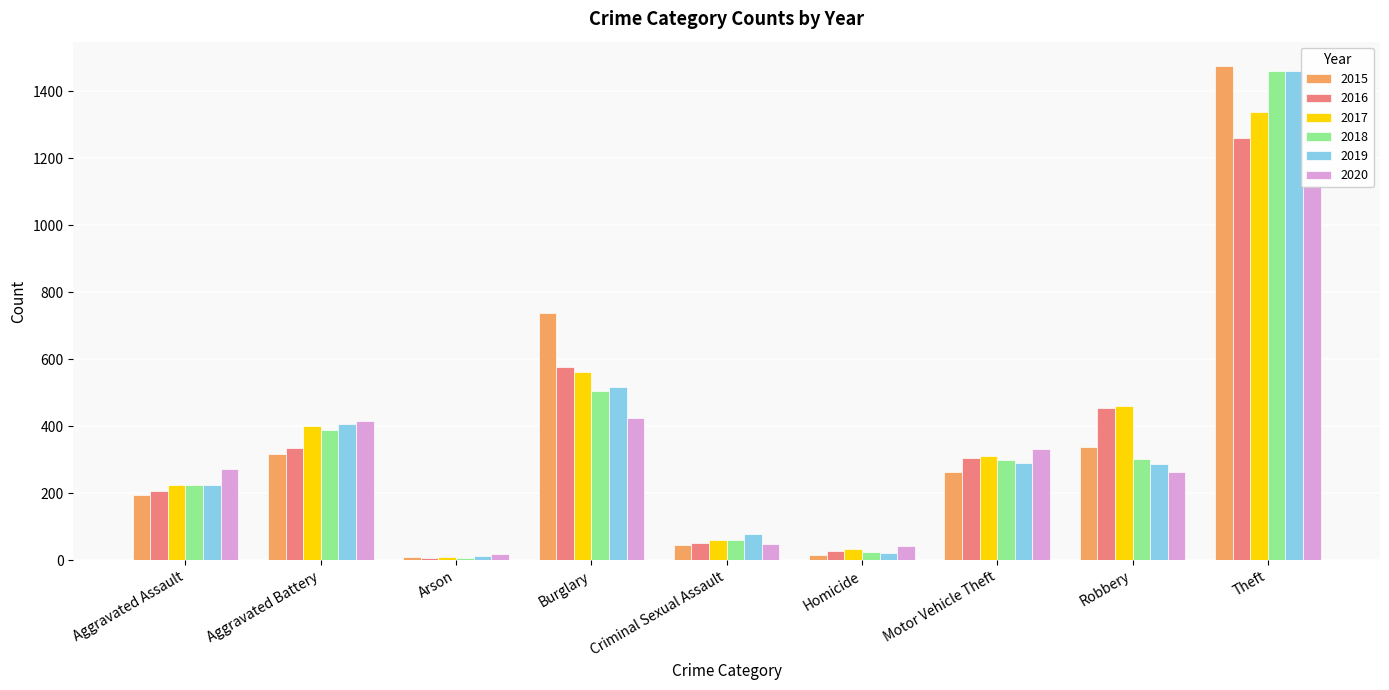

At which category is the sum across all series the highest?

Theft